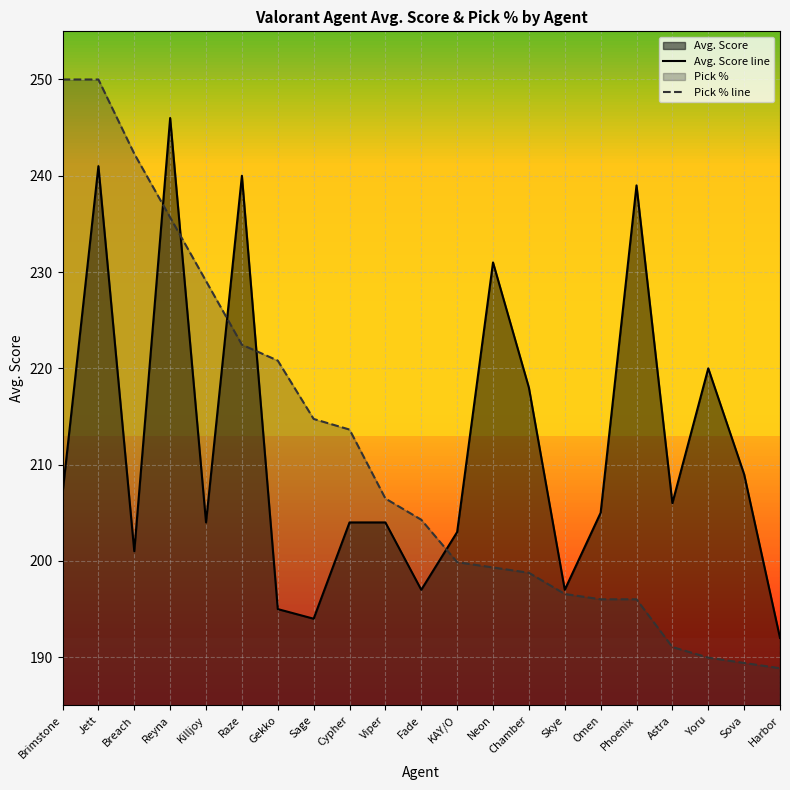

At which label does Pick % line first exceed 204?

Brimstone